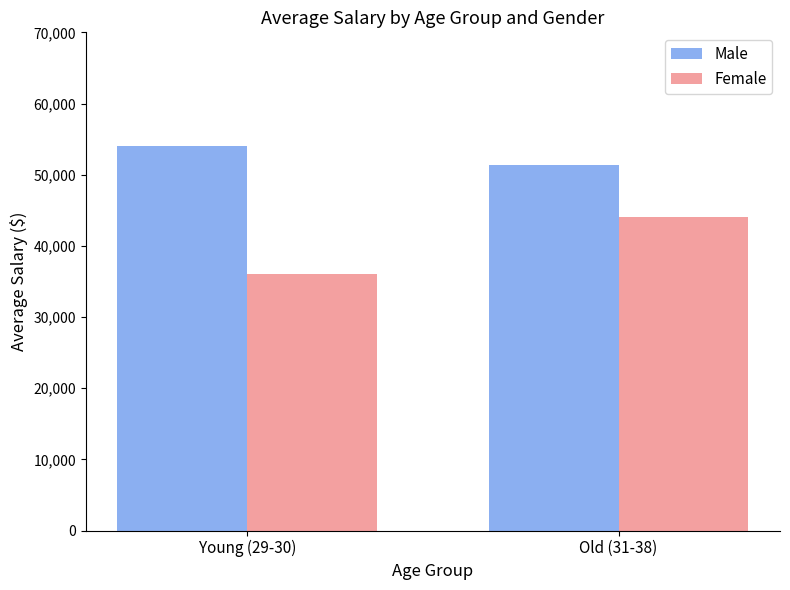

How many distinct data groups are displayed?

2